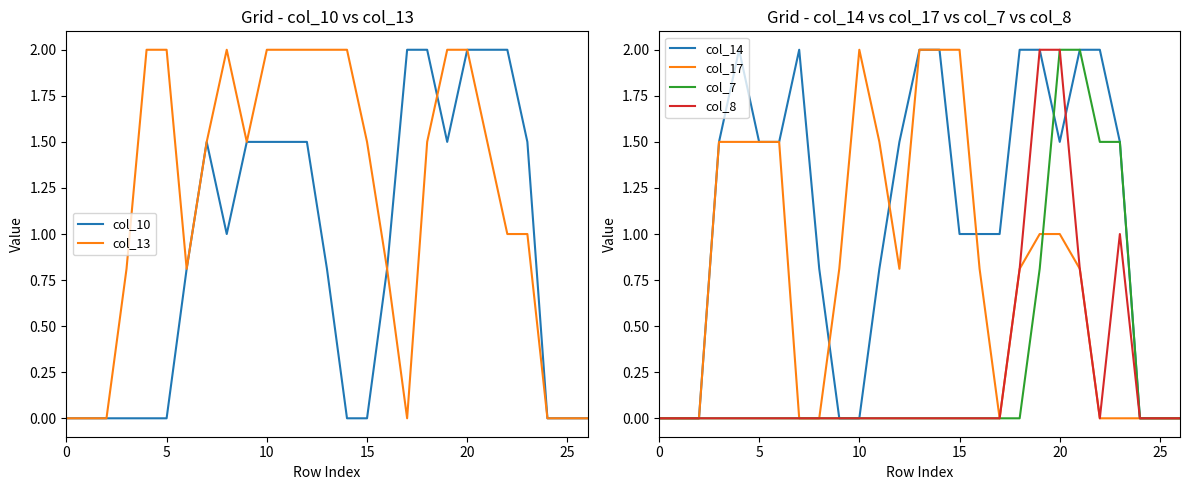

The col_10 series shows 0.0 at 15. True or false?

True